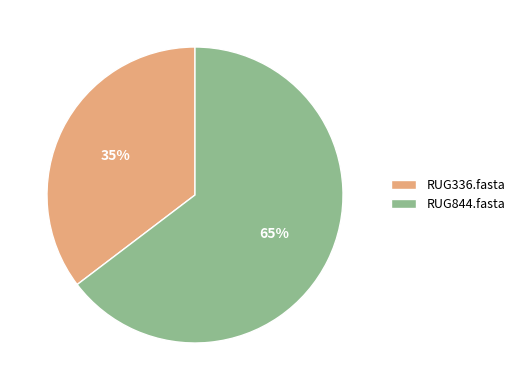

Does any single category account for the majority?

Yes